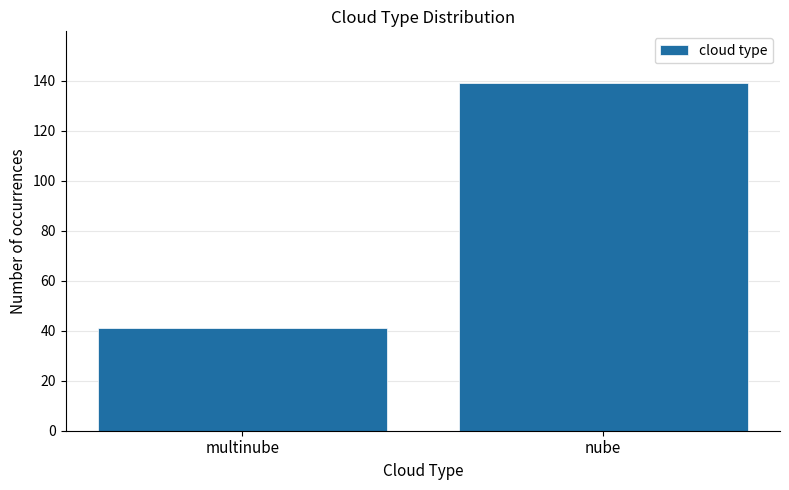

Reading left to right, what are all the values shown in this chart?

multinube=41	nube=139